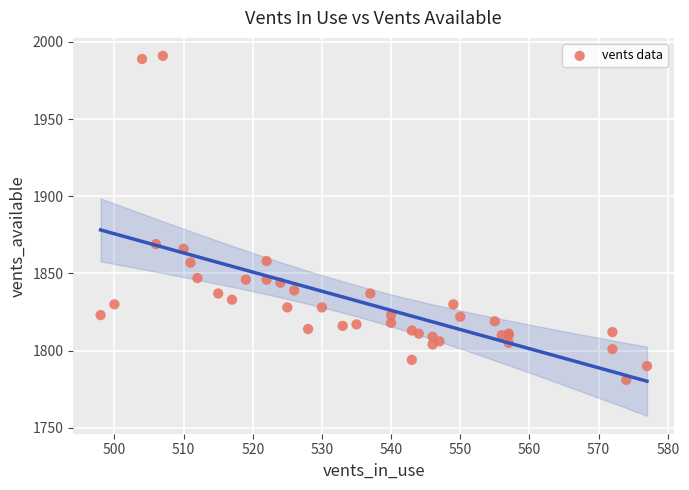

What Y value in the scatter plot is closest to 1886?

1869